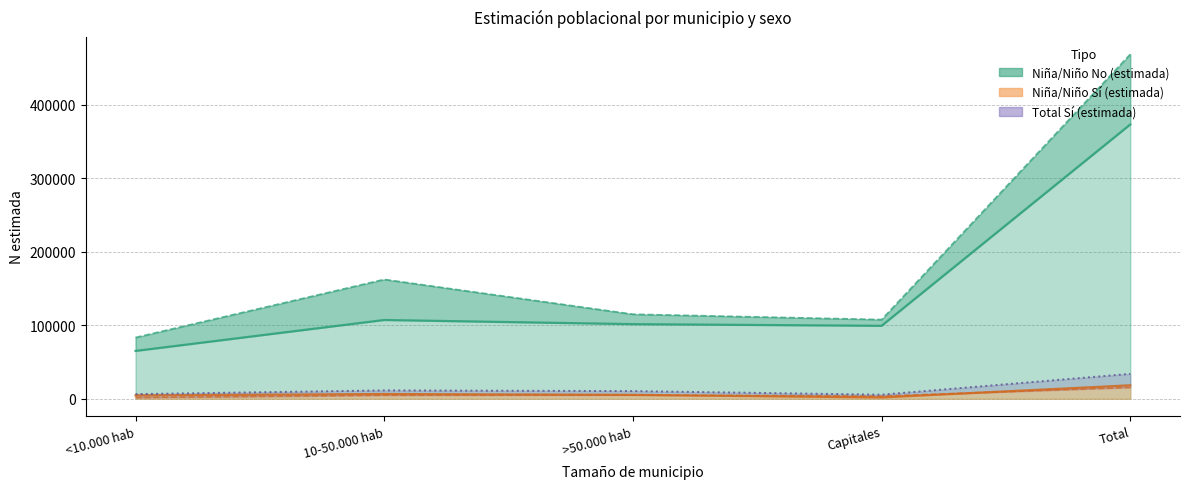

At which category does Niño N (estimada) Sí reach its first local peak?

>50.000 hab